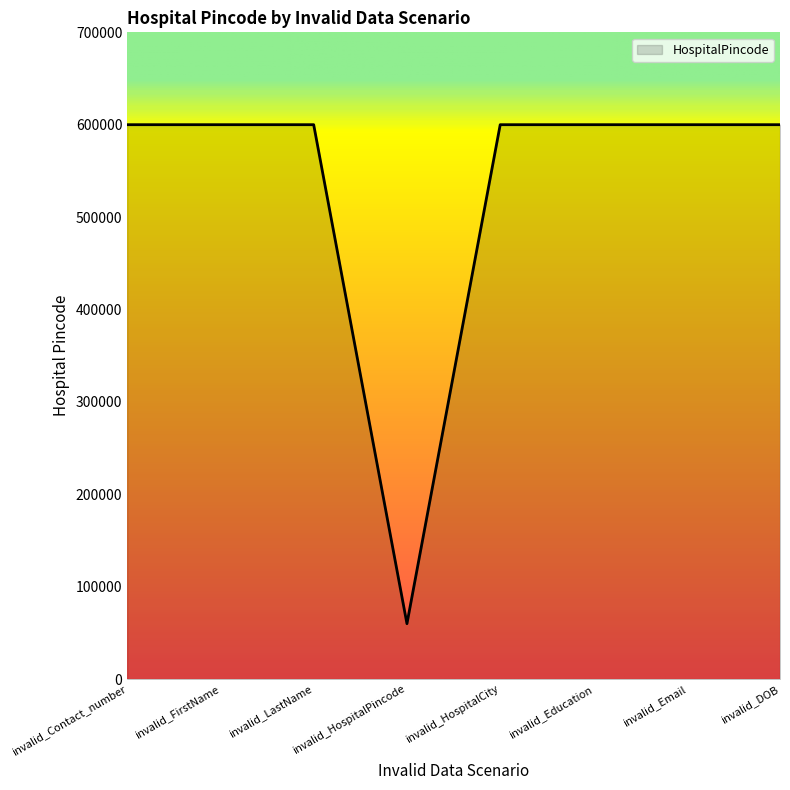

At which category does the chart reach its minimum across all series?

invalid_HospitalPincode